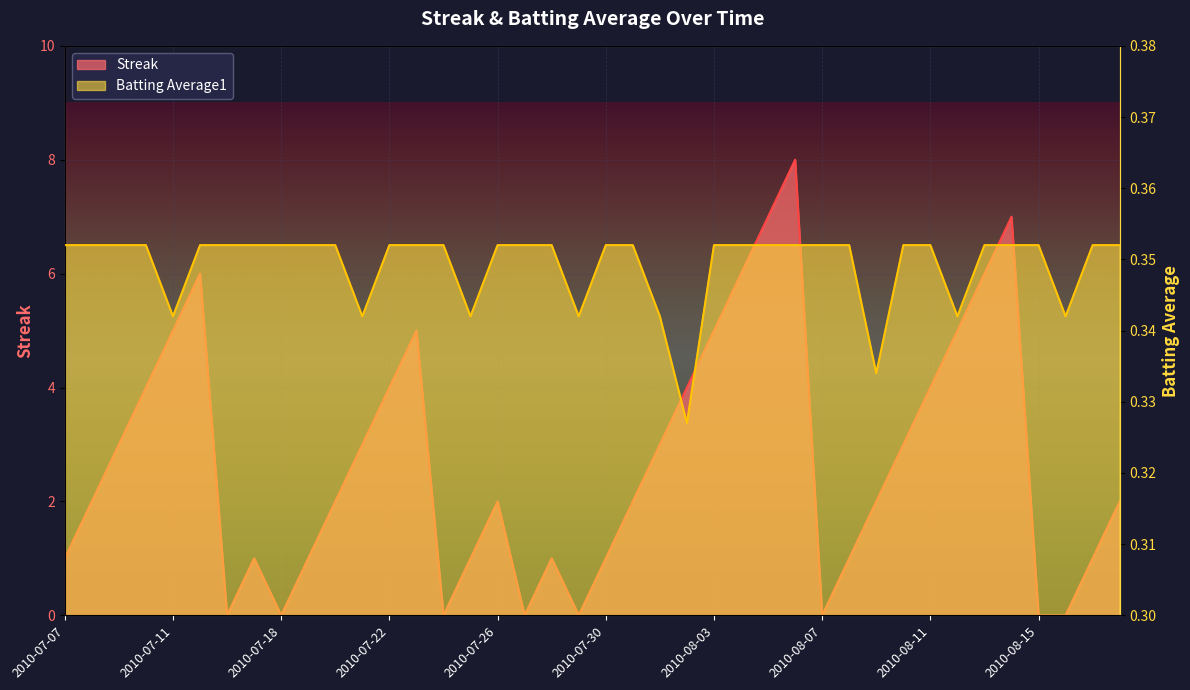

Is the value of Batting Average1 at 2010-07-30 greater than the value of Streak at 2010-08-04?

No